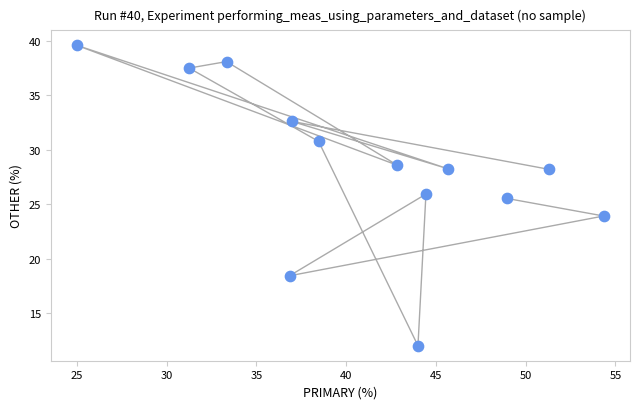

What is the range of Y values (max minus min)?

27.6